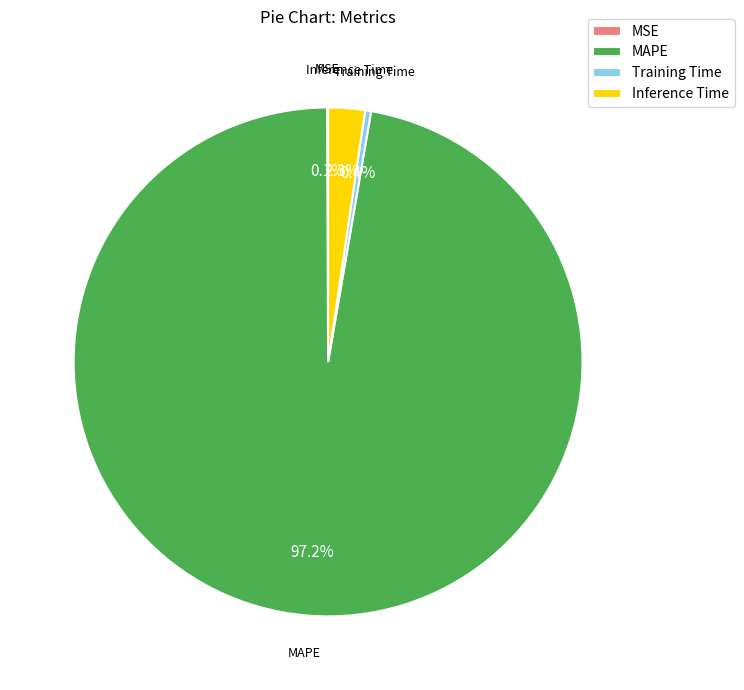

To the nearest percent, what is the difference between the largest and smallest slice percentages?

97%